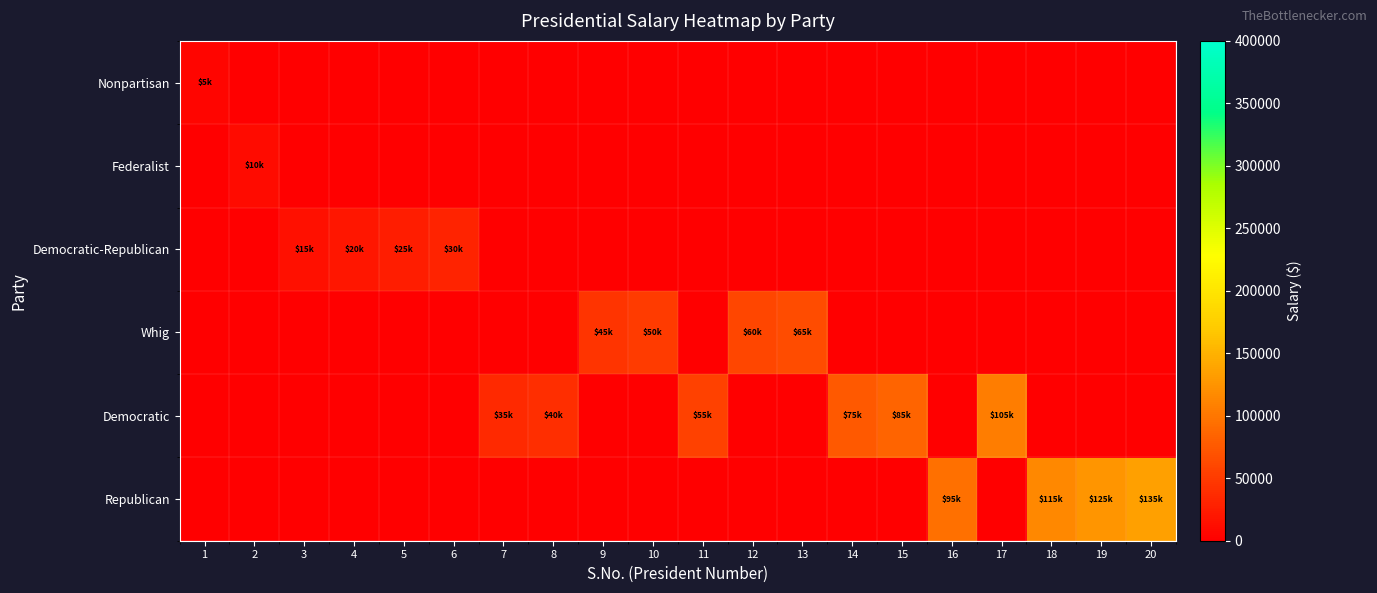

At how many categories does at least one series exceed 42825?

12